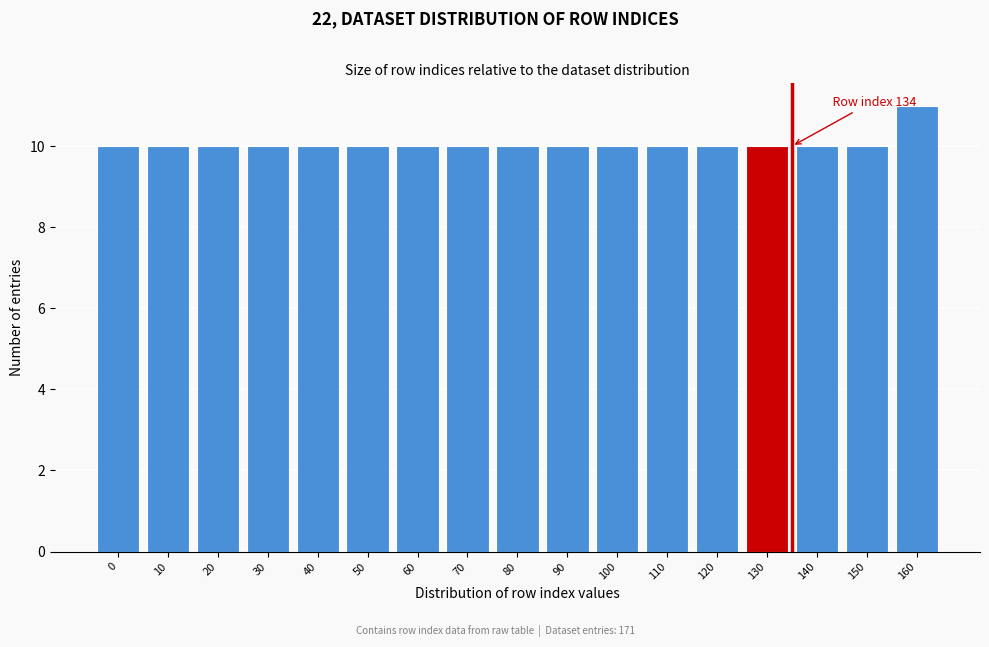

Reading left to right, what are all the values shown in this chart?

10	10	10	10	10	10	10	10	10	10	10	10	10	10	10	10	11